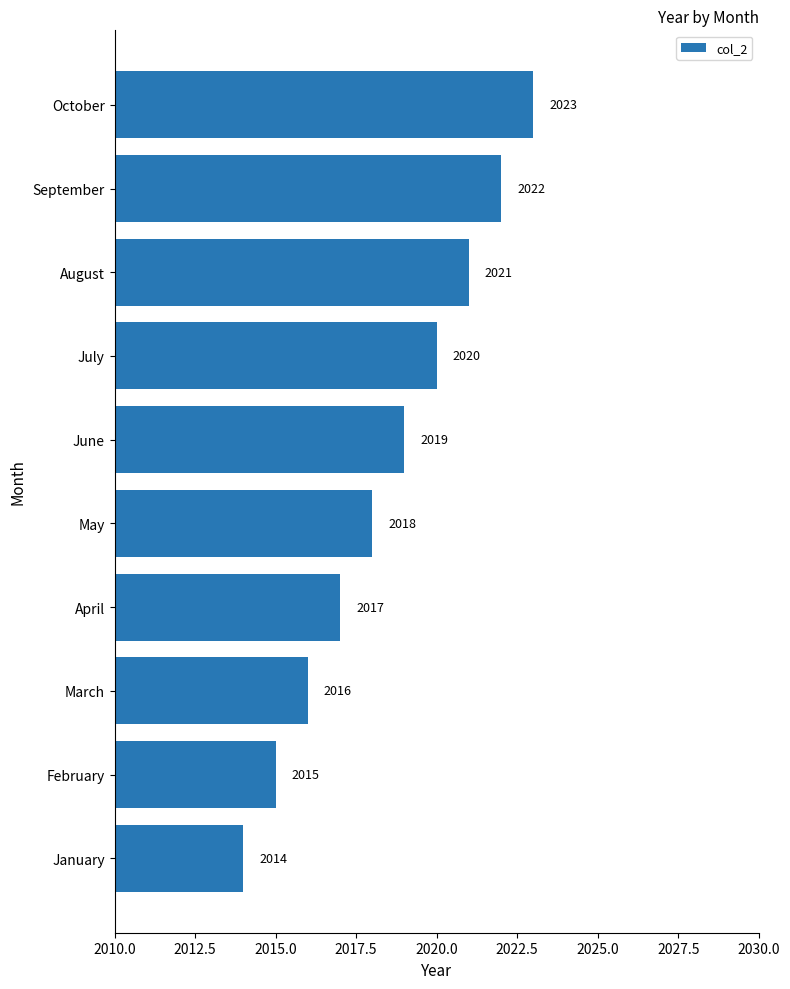

What is the sum of all values?

20185